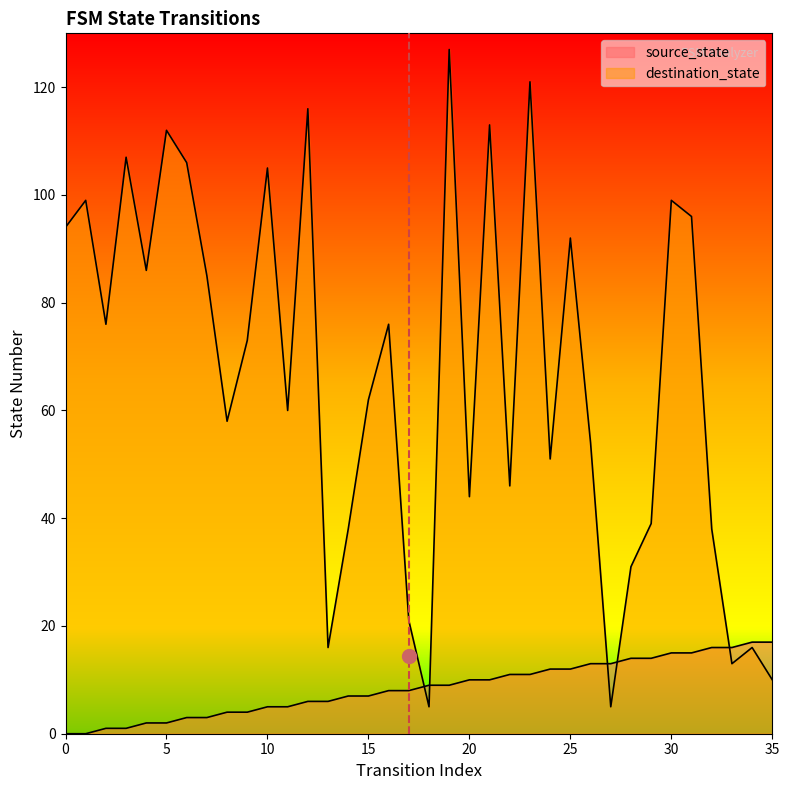

How many values in the source_state series exceed 9?

16